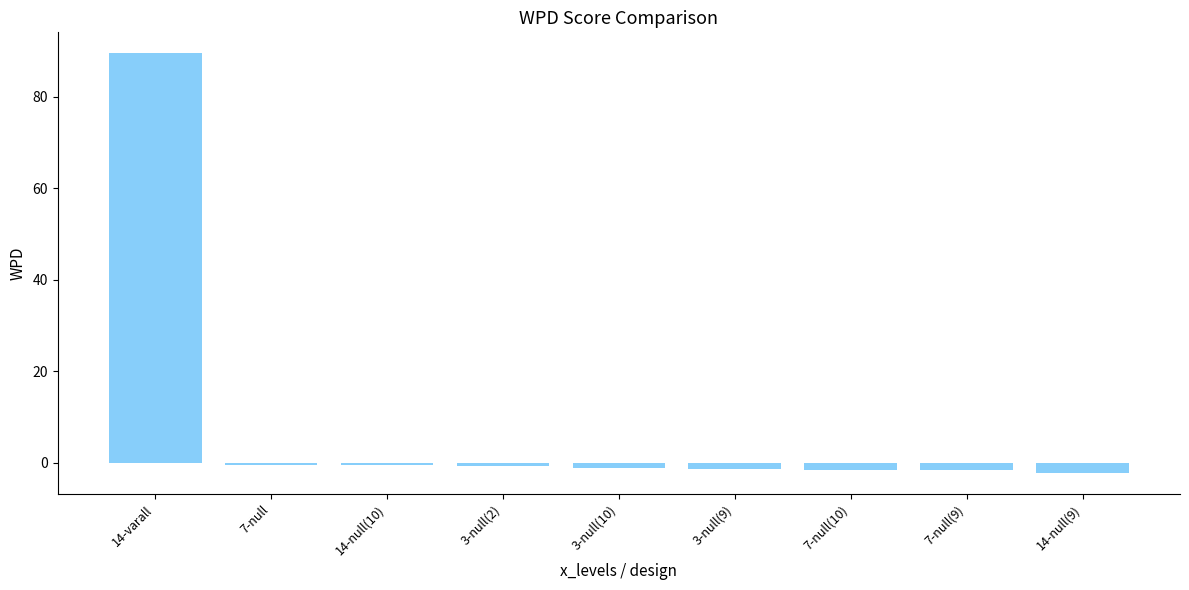

What is the change in value from 7-null to 3-null(10)?

-0.6